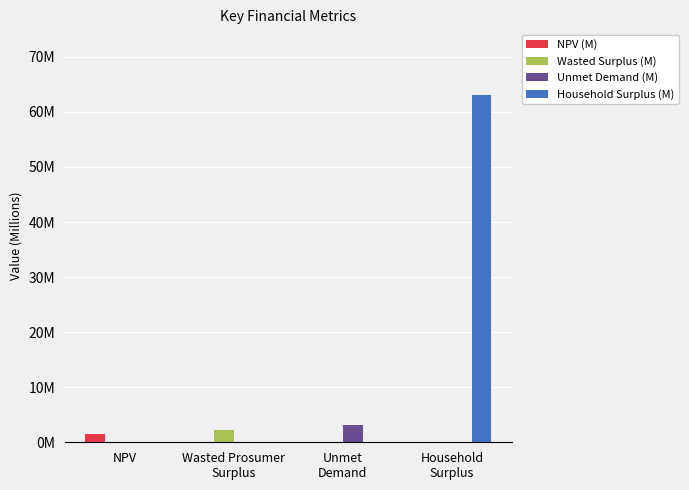

Are the bars grouped side by side (vs. stacked)?

Yes